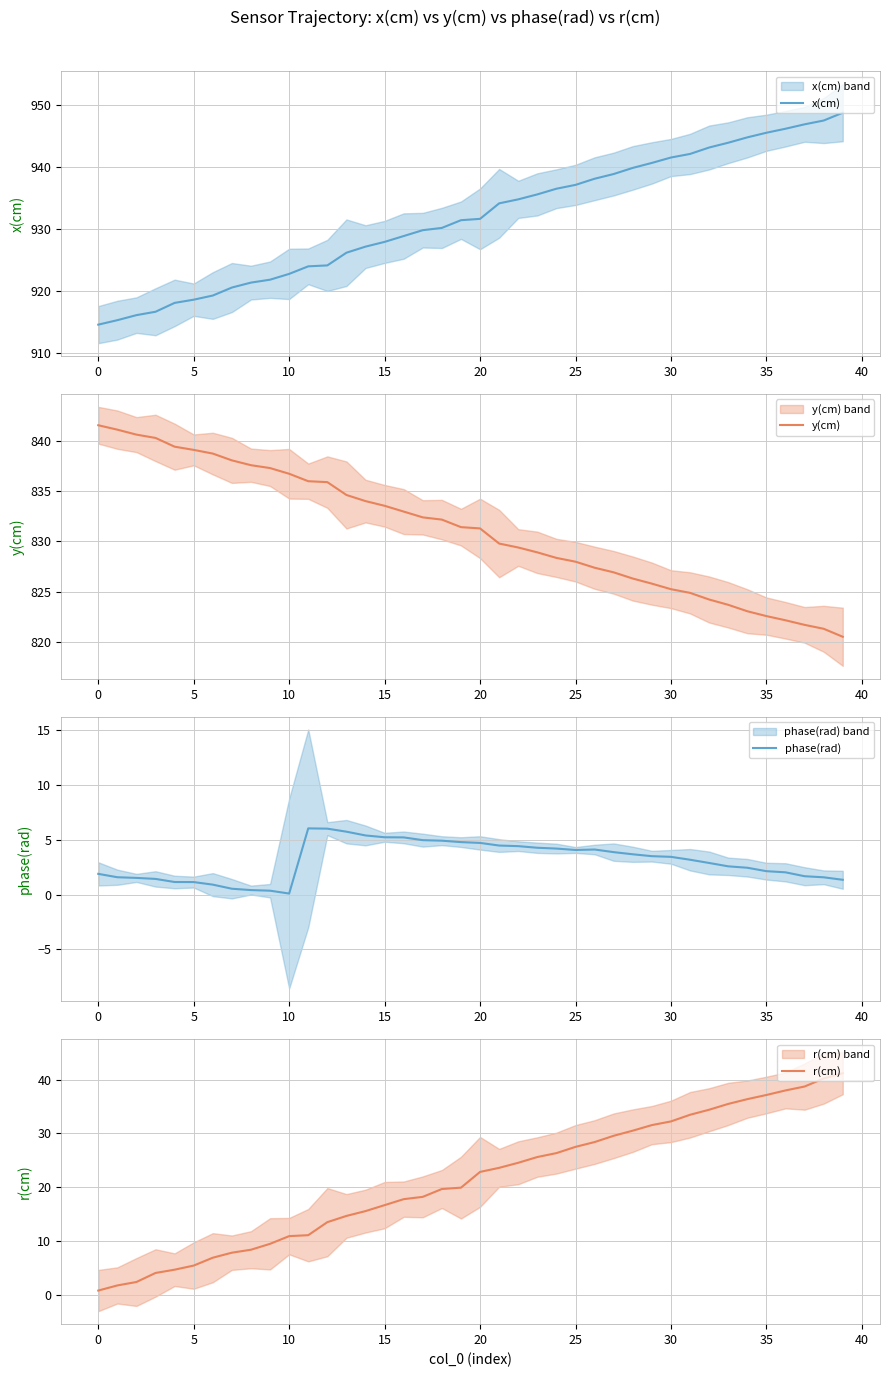

How many values in the r(cm) series exceed 22?

20